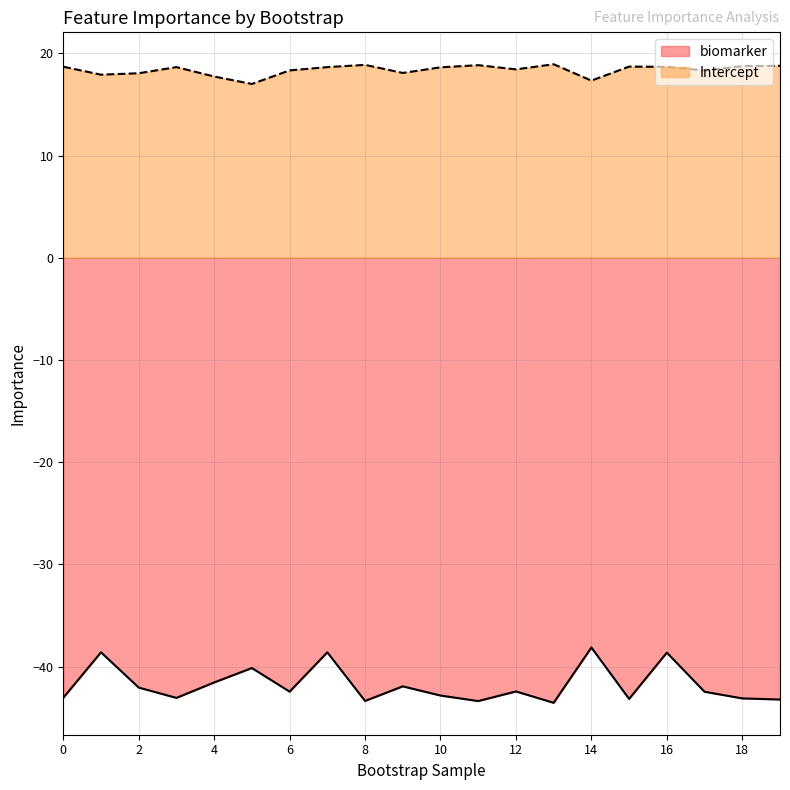

True or false: biomarker has a value of -17.1 at 11.

False